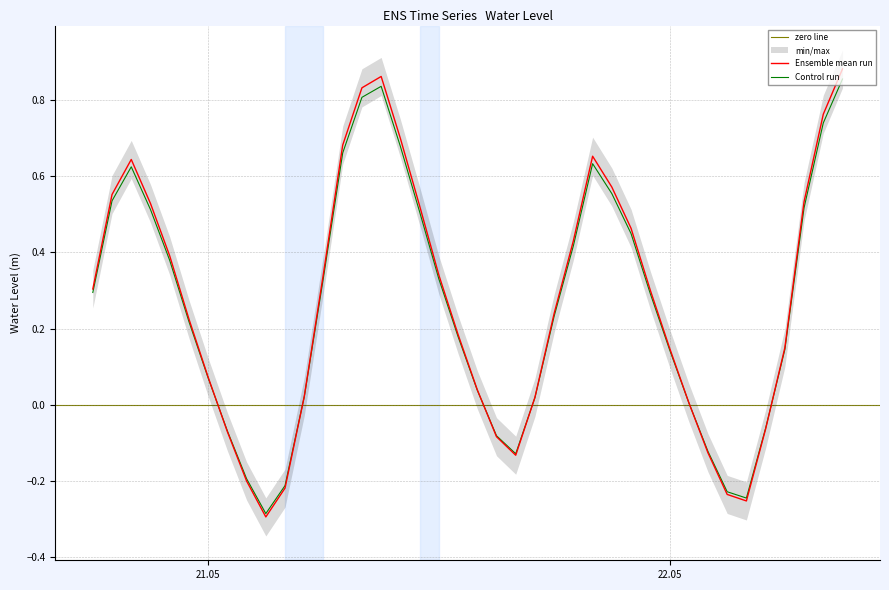

At which category does the data reach its first local peak?

2023-05-20 20:00:00